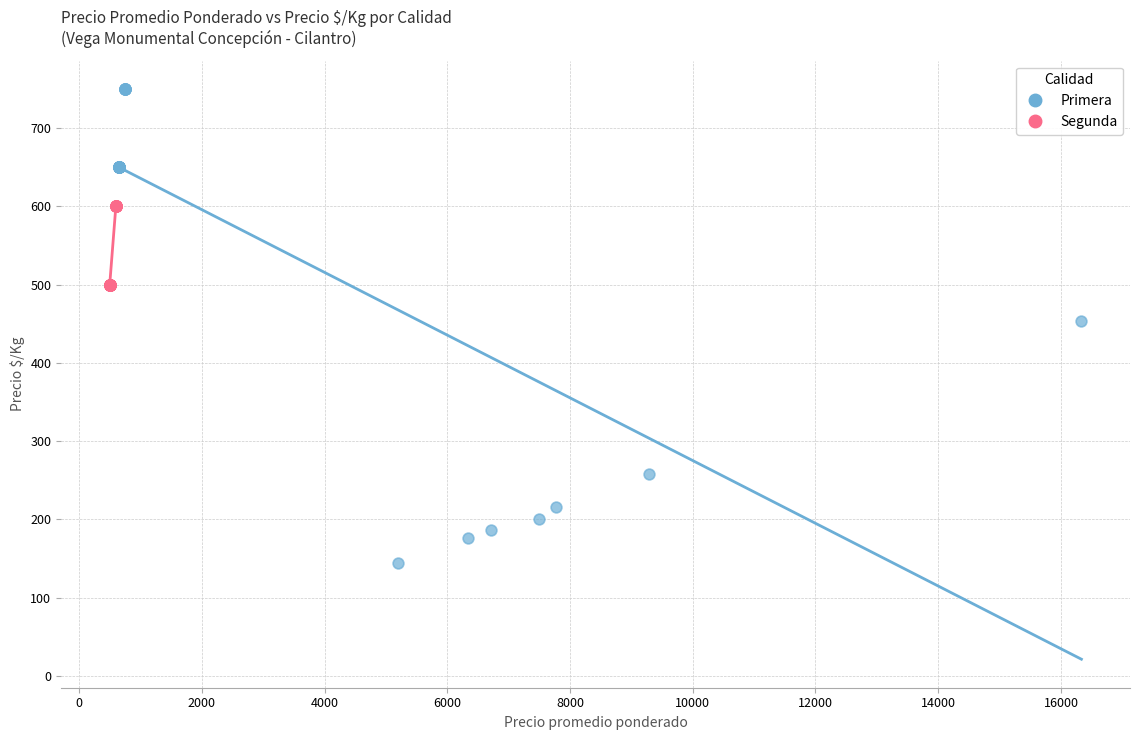

Which series has the widest spread of Y values?

Primera